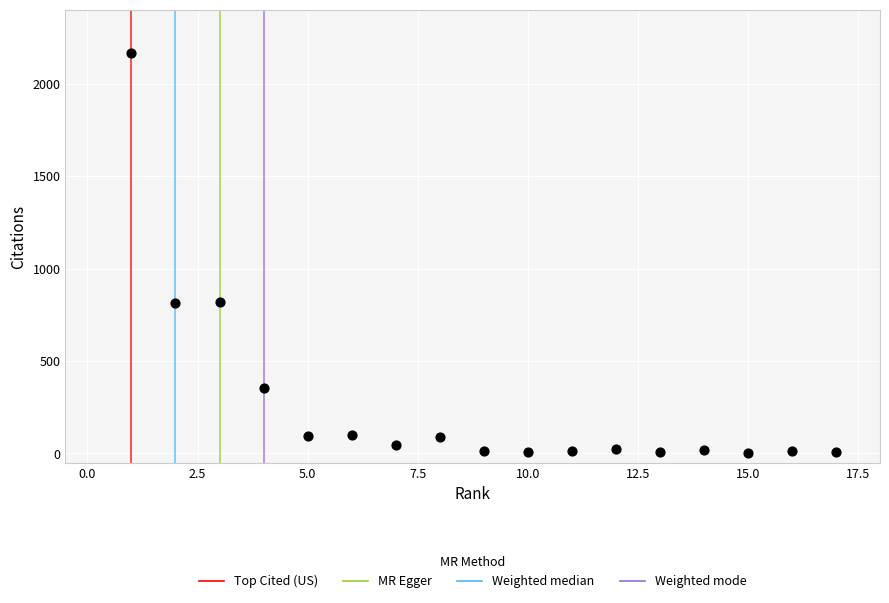

What is the range of X values (max minus min)?

16